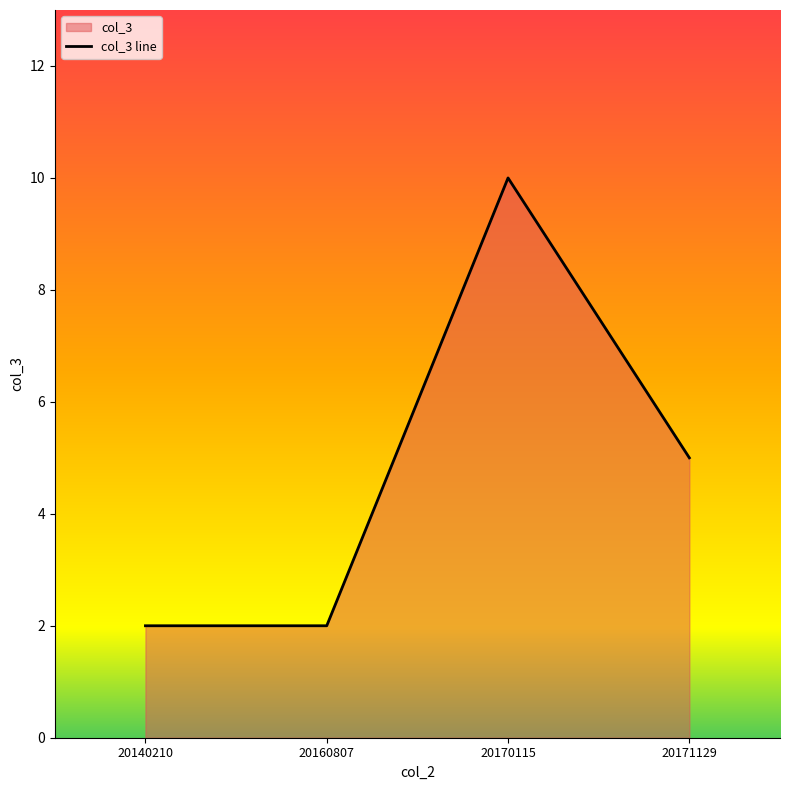

What is the sum of all values?

19